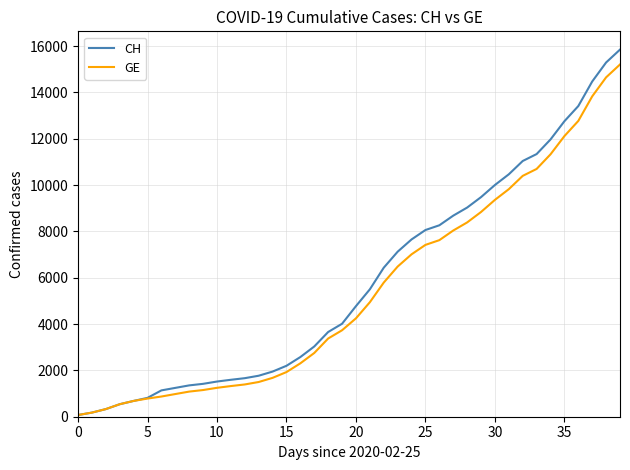

What is the maximum value for CH?

15850